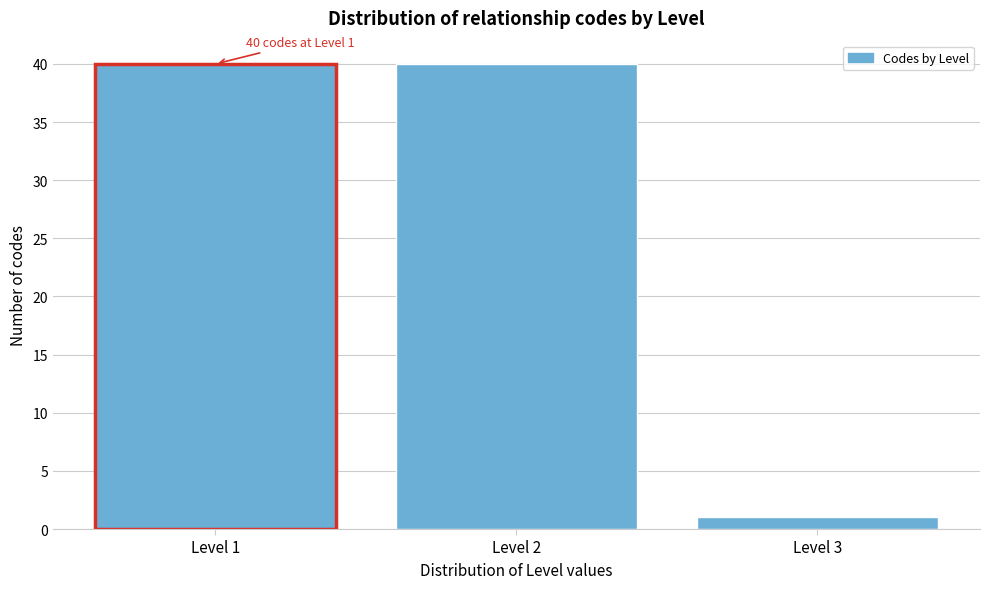

Reading left to right, transcribe all the data shown in this chart.

Level 1=40	Level 2=40	Level 3=1